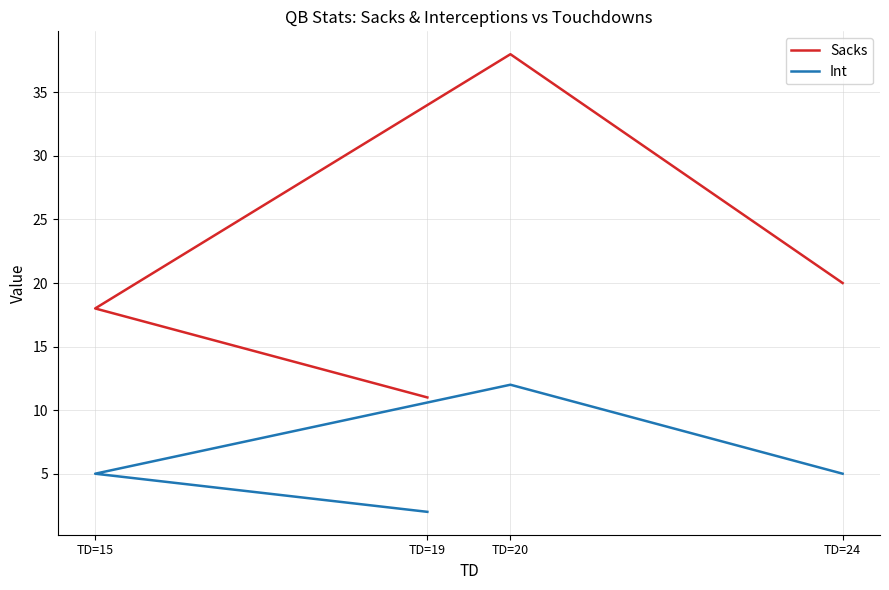

Rank the series by their maximum value, from lowest to highest.

Int, Sacks